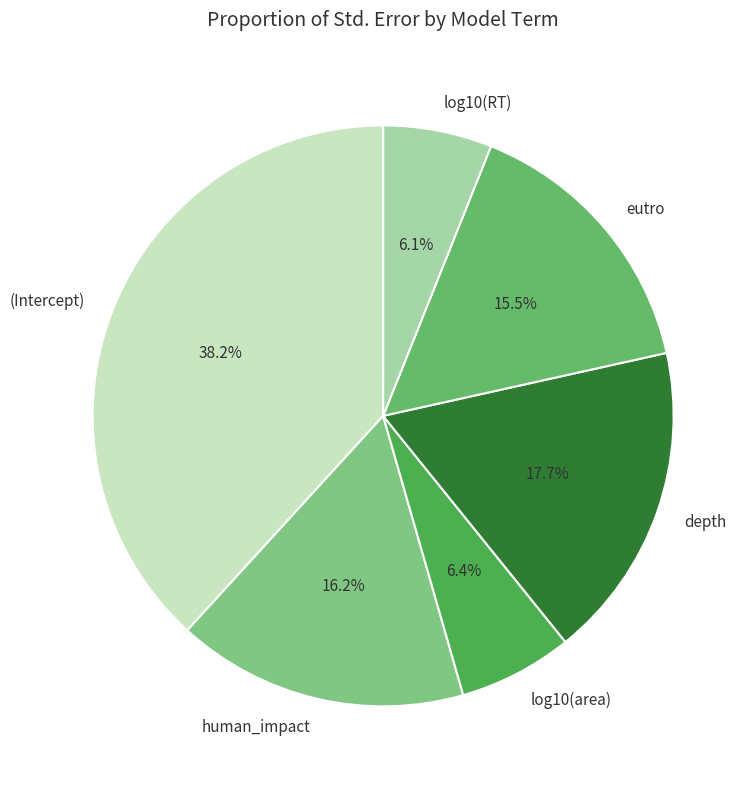

To the nearest percent, what percentage of the pie is (Intercept)?

38%